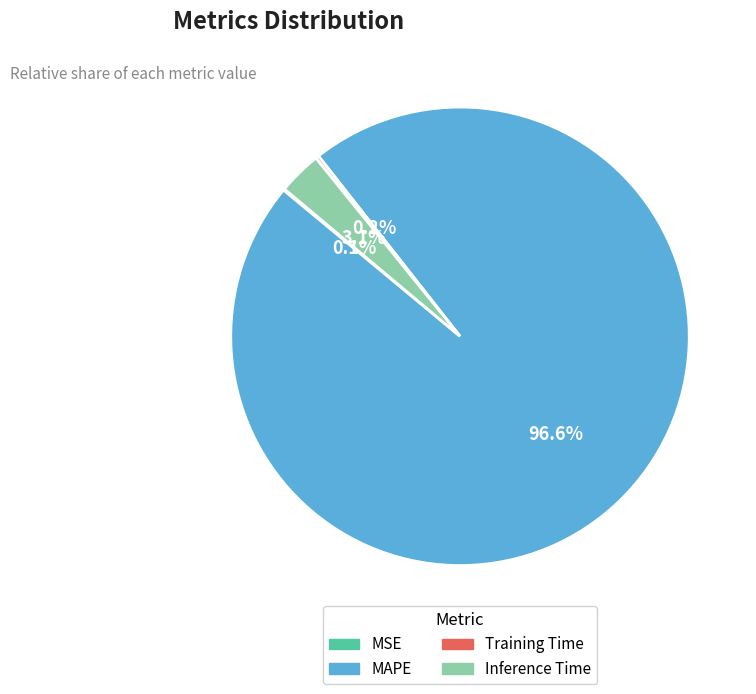

Is there a majority slice in this chart?

Yes